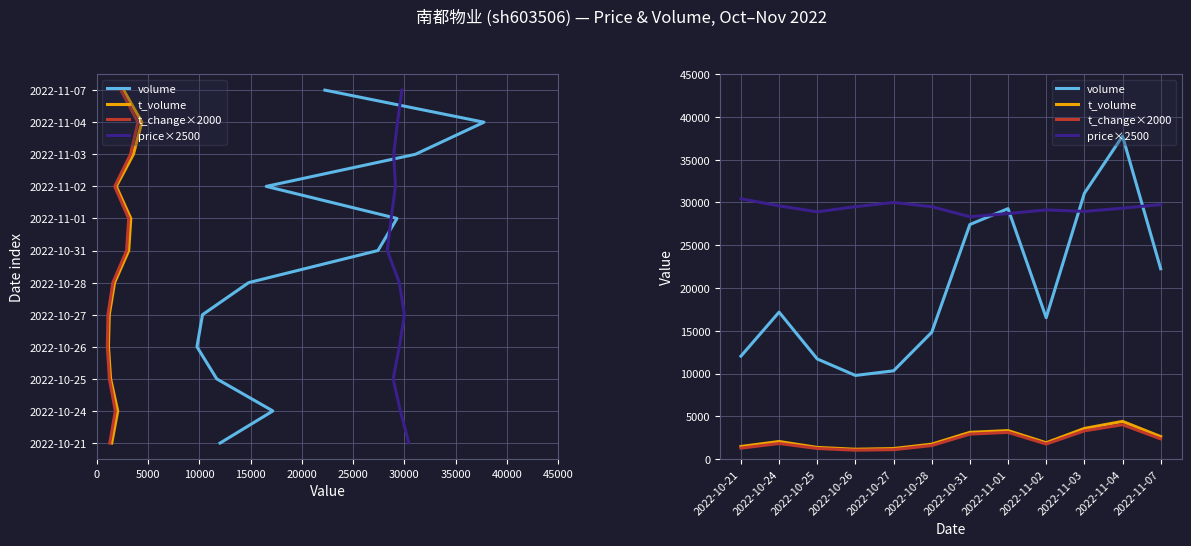

What position from the left is 2022-11-03?

10